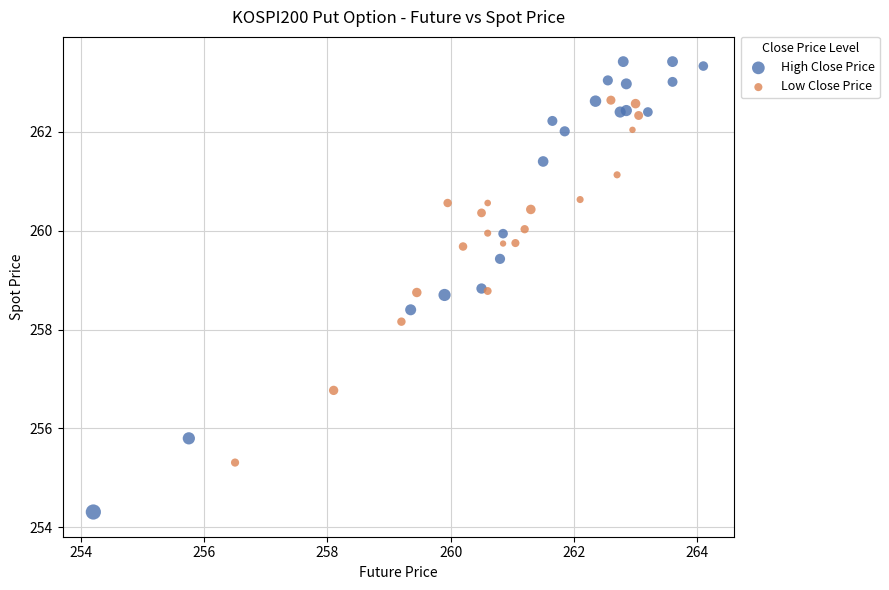

What are all the series names shown in the legend?

High Close Price, Low Close Price